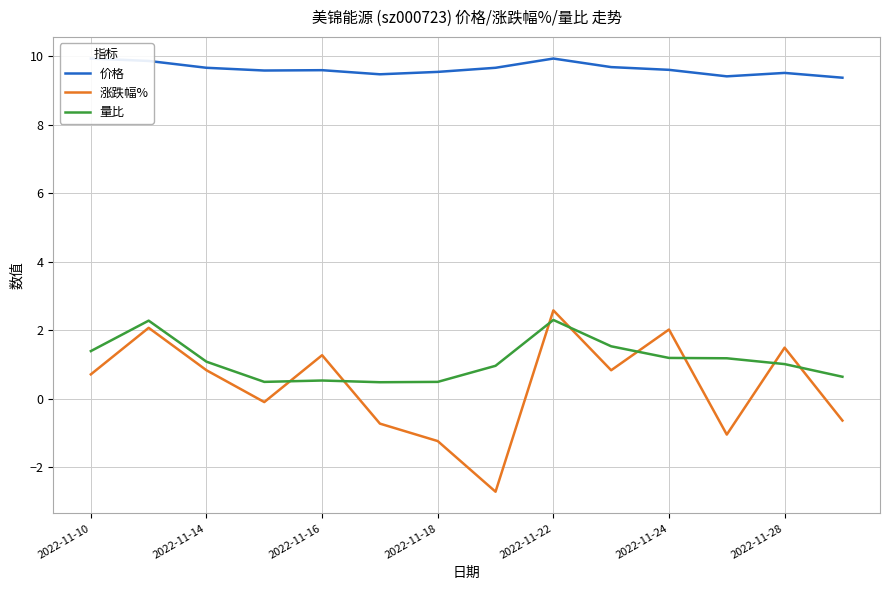

Reading left to right, list all the values displayed in this chart.

价格: 9.9	9.9	9.7	9.6	9.6	9.5	9.6	9.7	9.9	9.7	9.6	9.4	9.5	9.4
涨跌幅%: 0.7	2.1	0.8	-0.1	1.3	-0.7	-1.2	-2.7	2.6	0.8	2.0	-1.1	1.5	-0.6
量比: 1.4	2.3	1.1	0.5	0.5	0.5	0.5	1.0	2.3	1.5	1.2	1.2	1.0	0.6